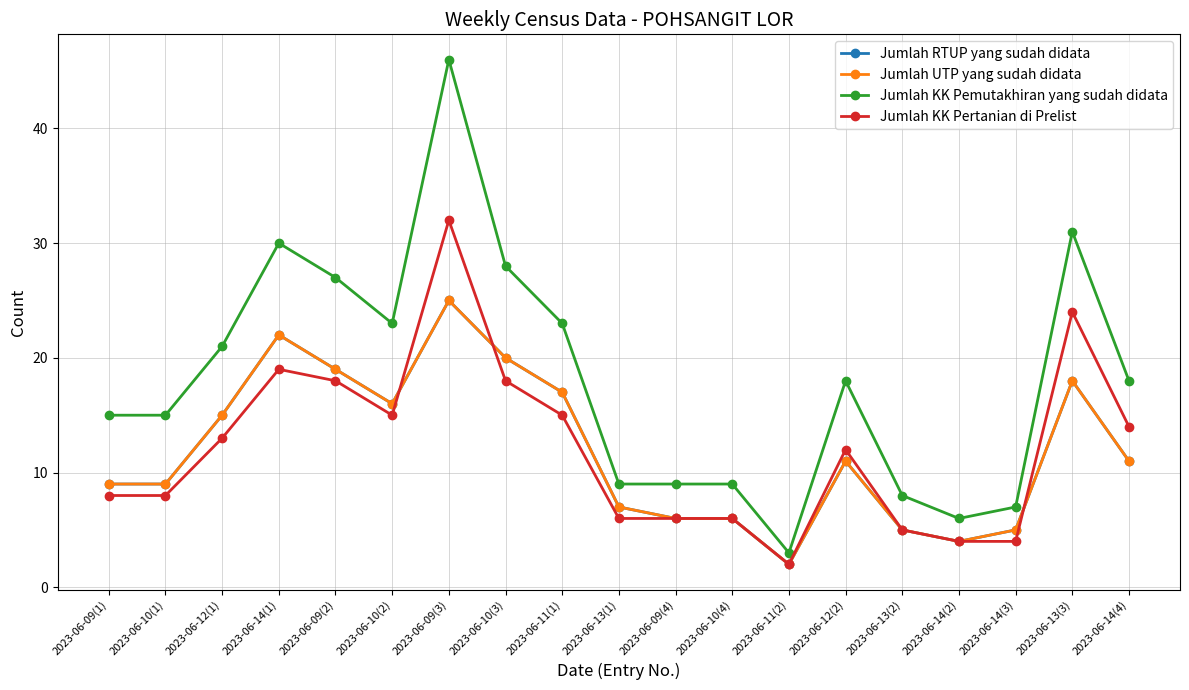

What is the value of the Jumlah KK Pemutakhiran yang sudah didata point at the 6th from the left?

23